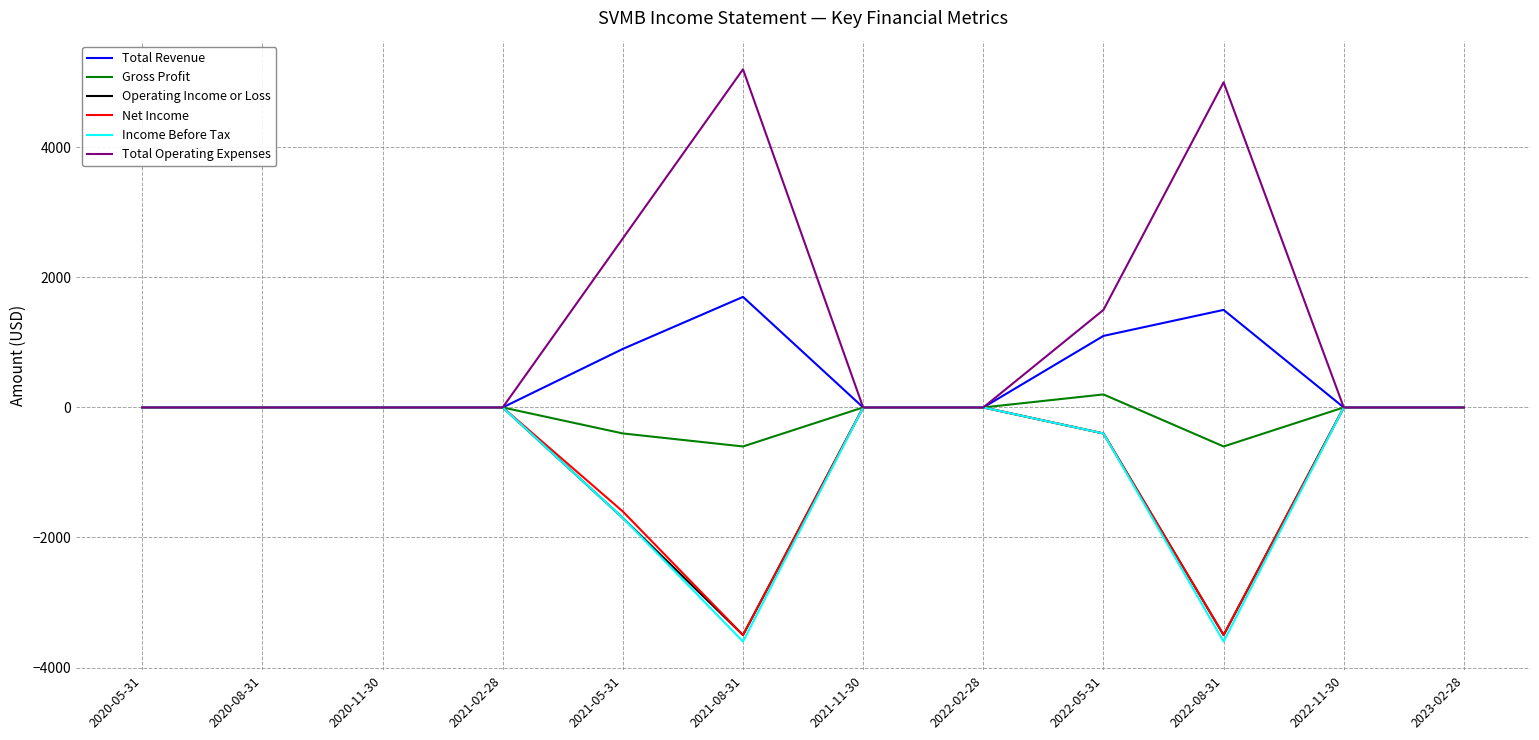

Which category has the highest value across all series?

2021-08-31